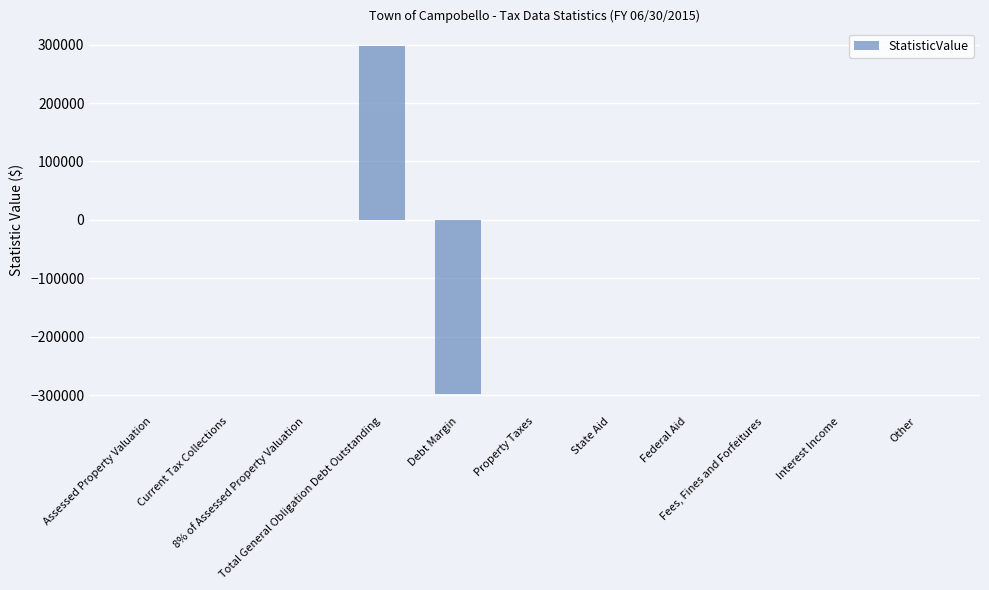

What is the greatest value displayed?

297763